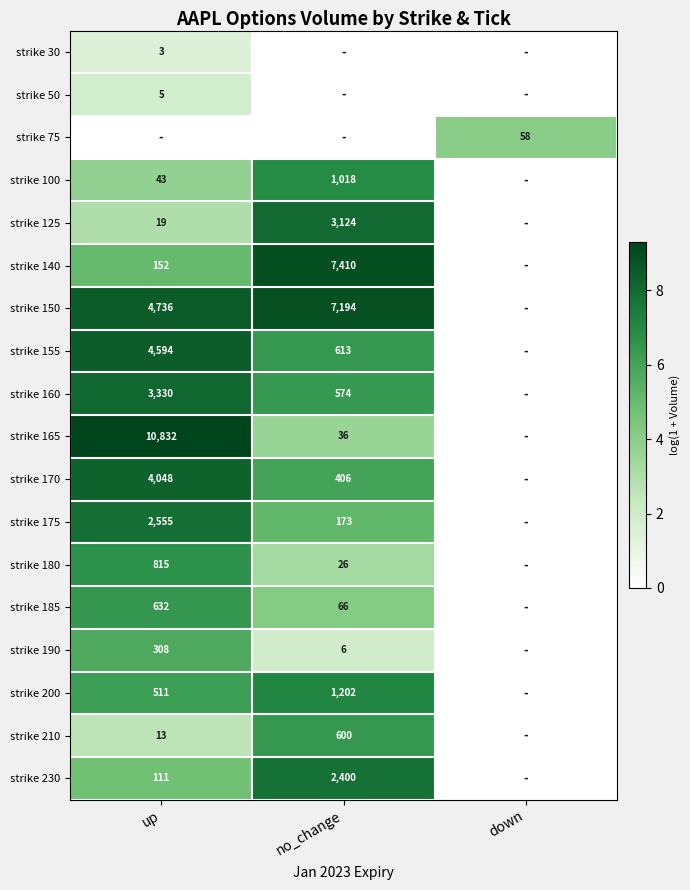

What is the difference between the strike 210 values at up and no_change?

587